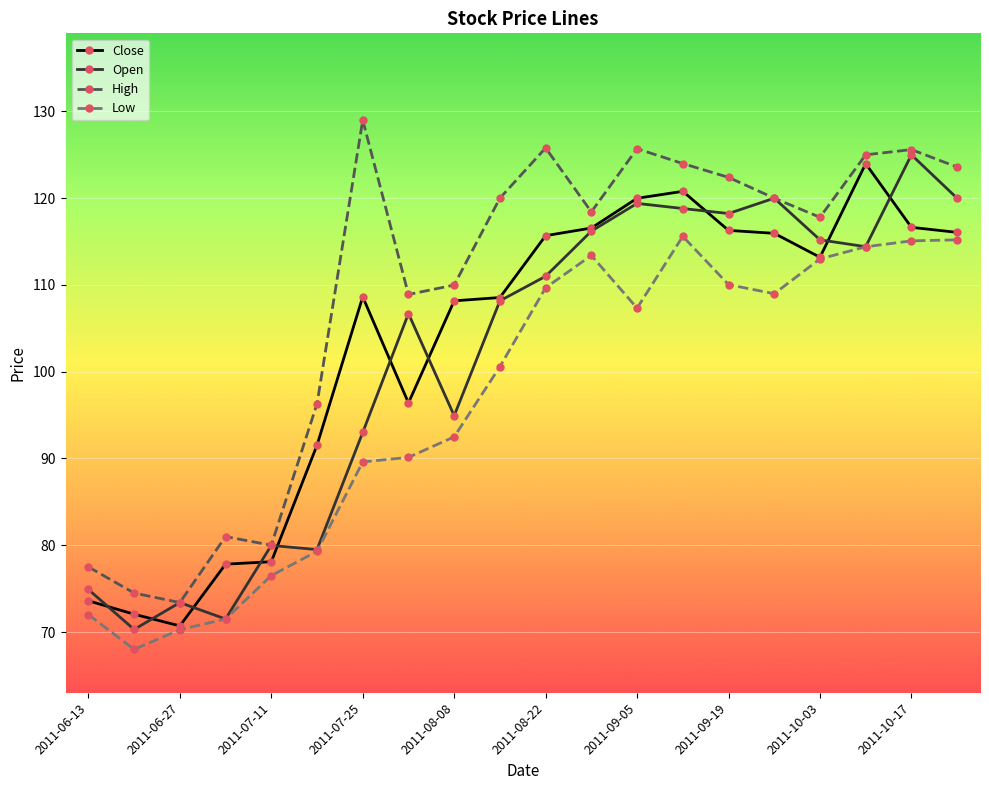

What is the minimum value for Low?

68.0